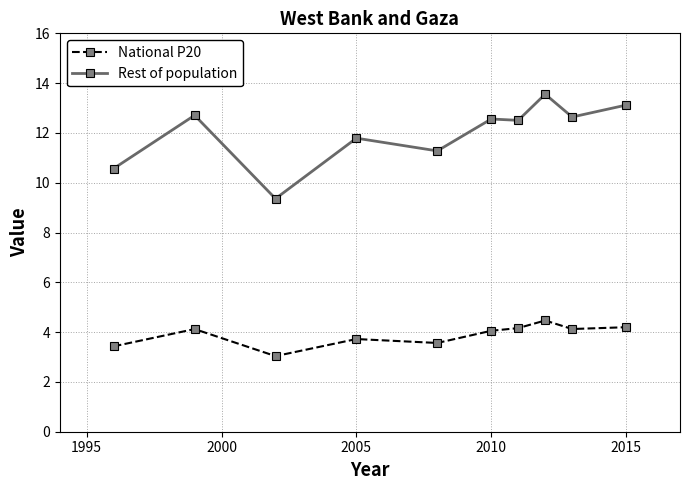

At how many categories does at least one series exceed 6?

10